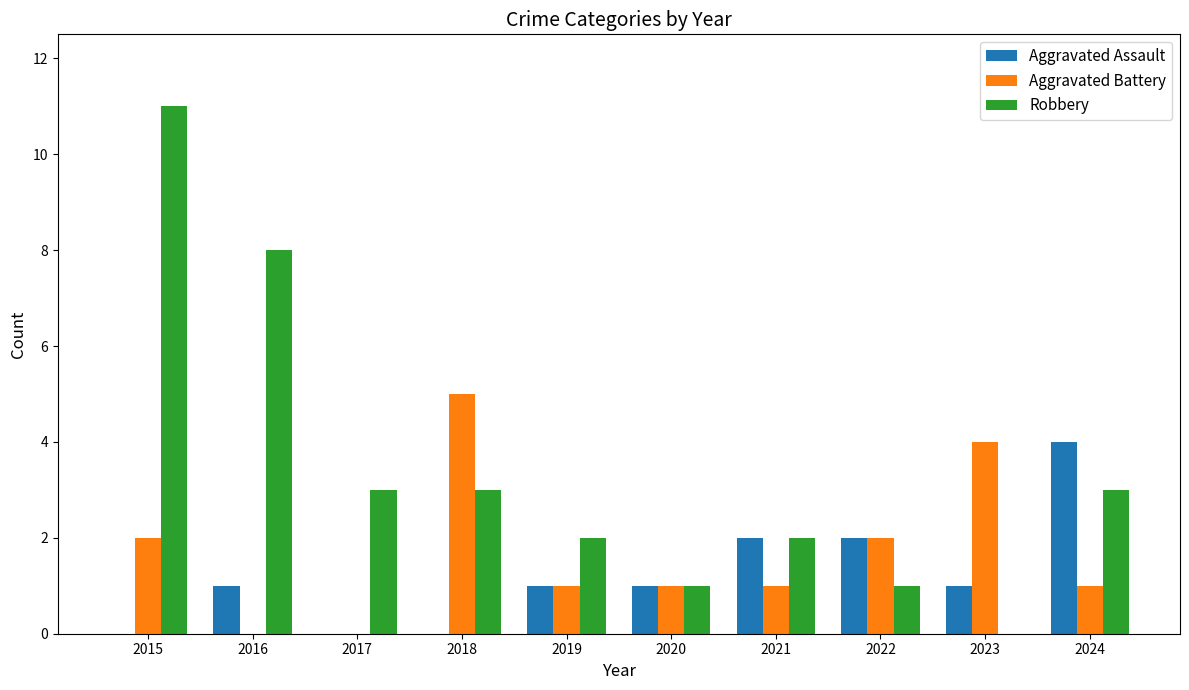

Count the Aggravated Battery values in the range 1 to 2.

6